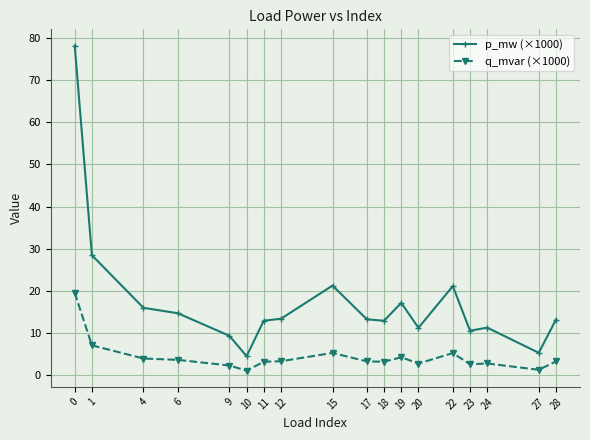

The q_mvar (×1000) series shows 3.3 at 28. True or false?

True